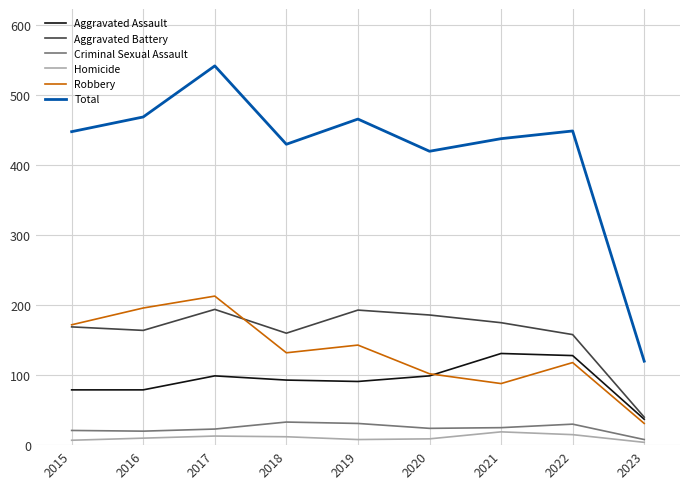

At how many categories does at least one series exceed 281?

8